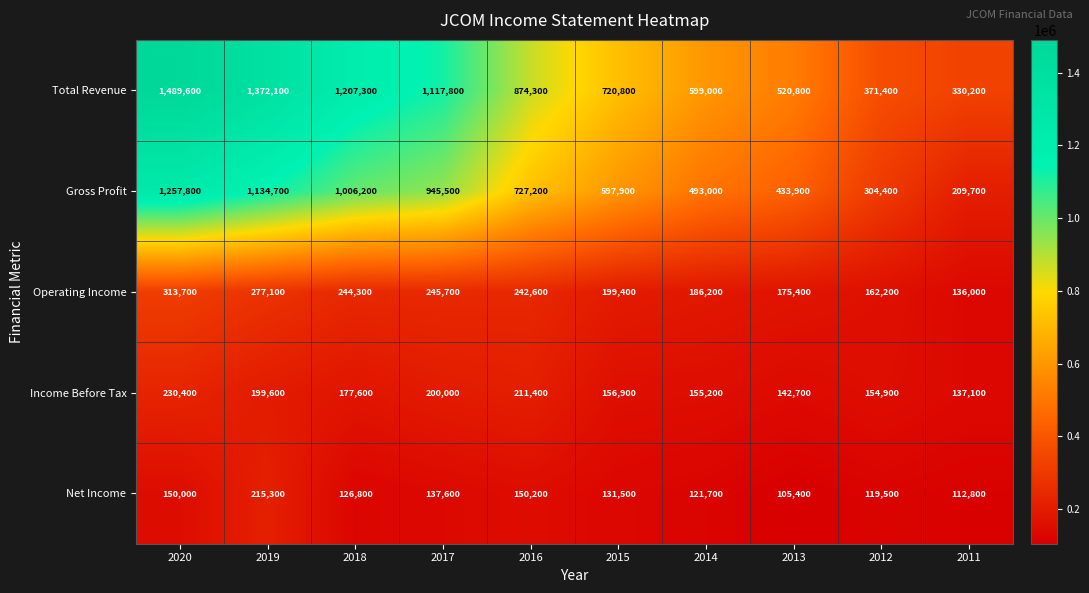

What is the total value across all series at 2016?

2205700